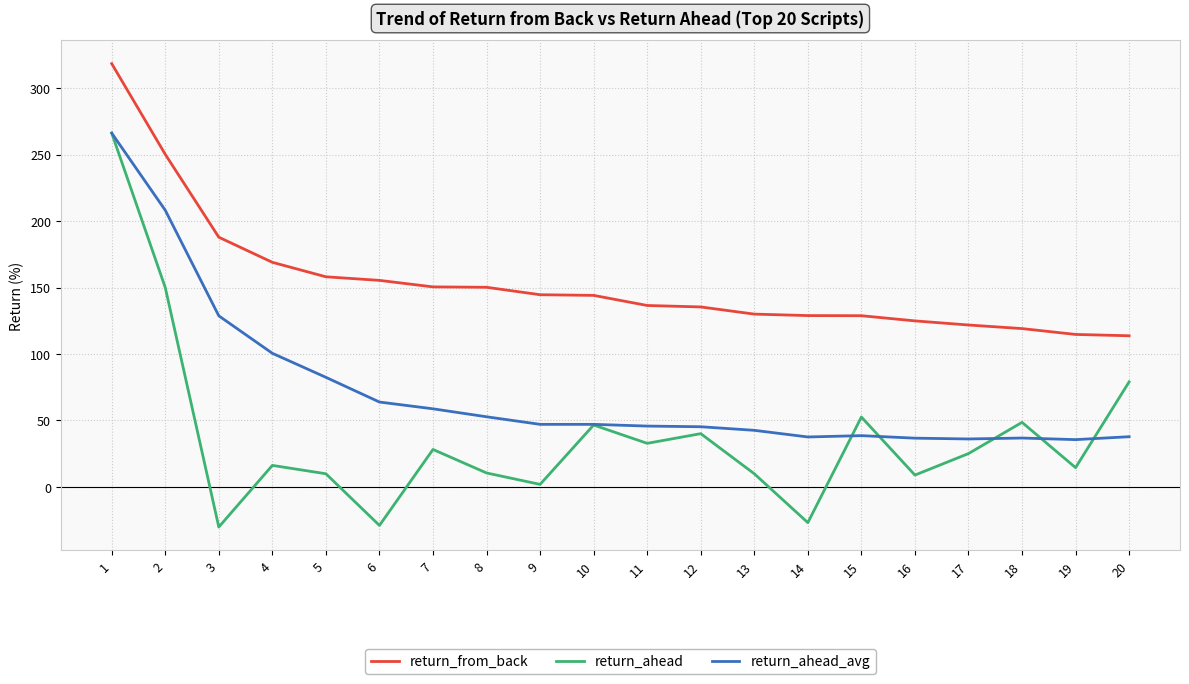

What are all the series names shown in the legend?

return_from_back, return_ahead, return_ahead_avg